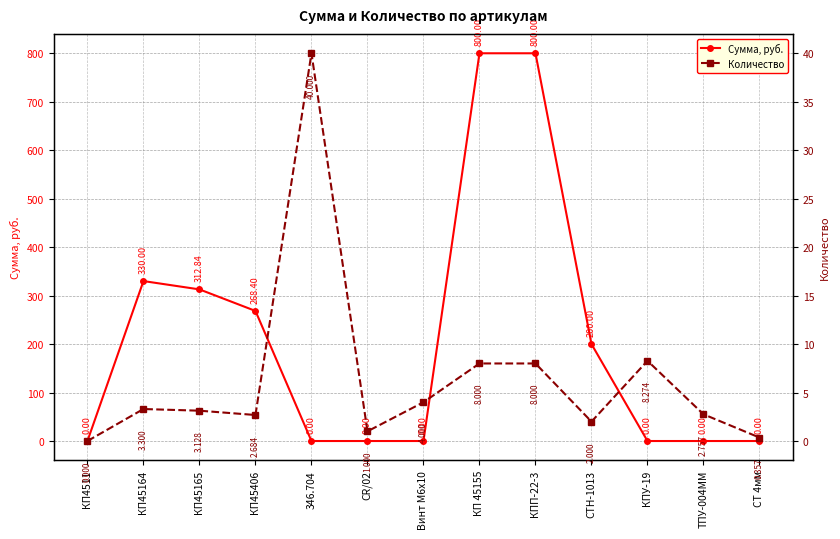

At how many categories does at least one series exceed 378?

2